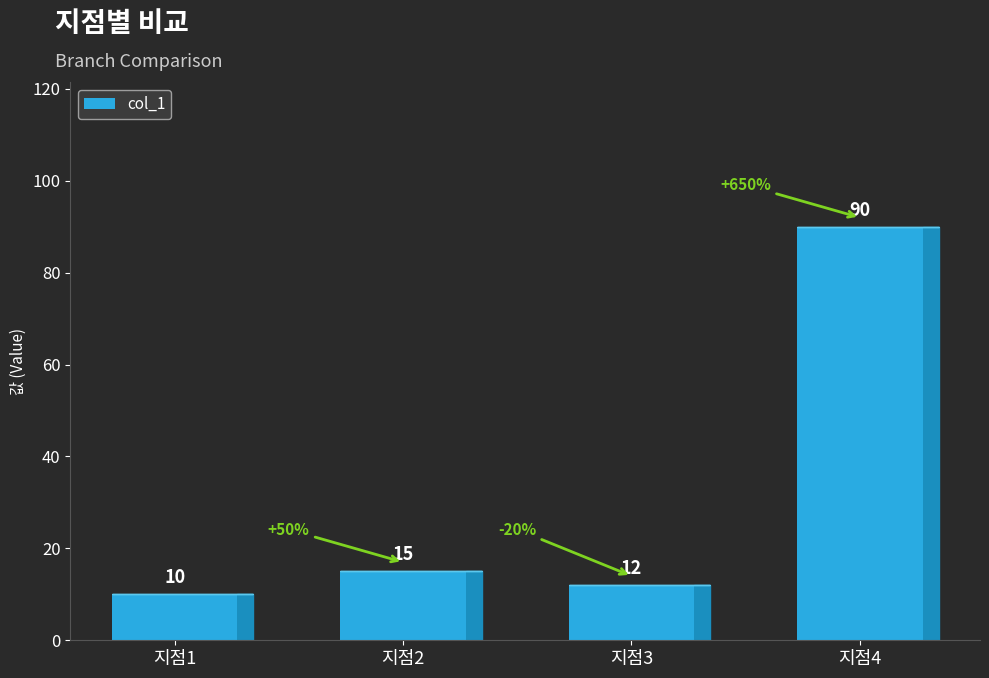

At which category does the chart reach its peak across all series?

지점4